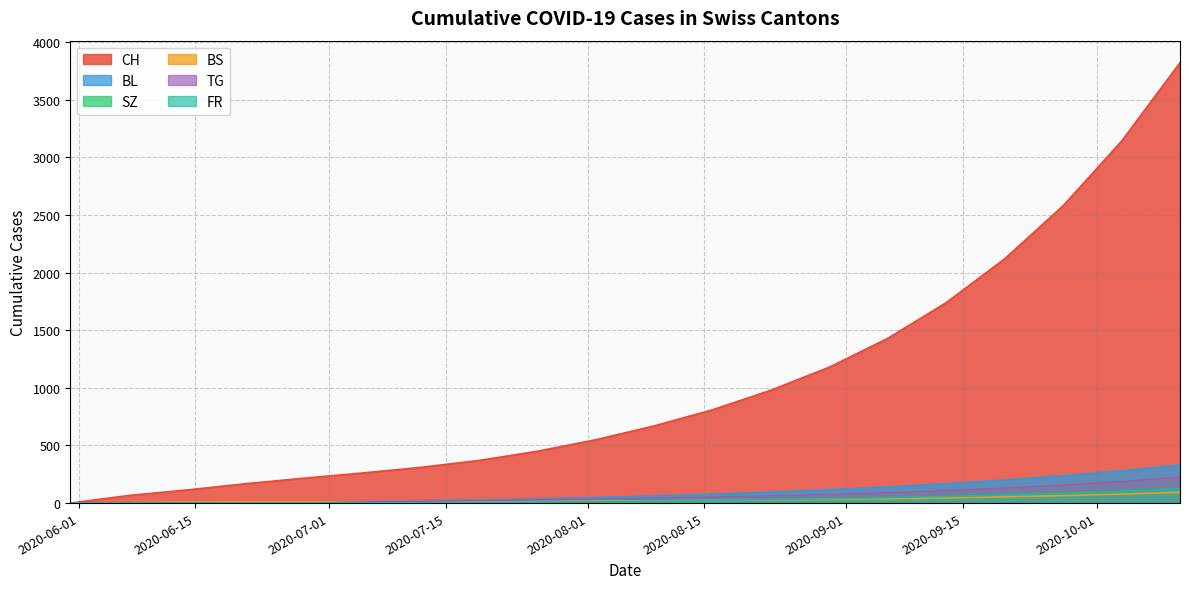

Where is SZ nearest to the value 112?

2020-09-13